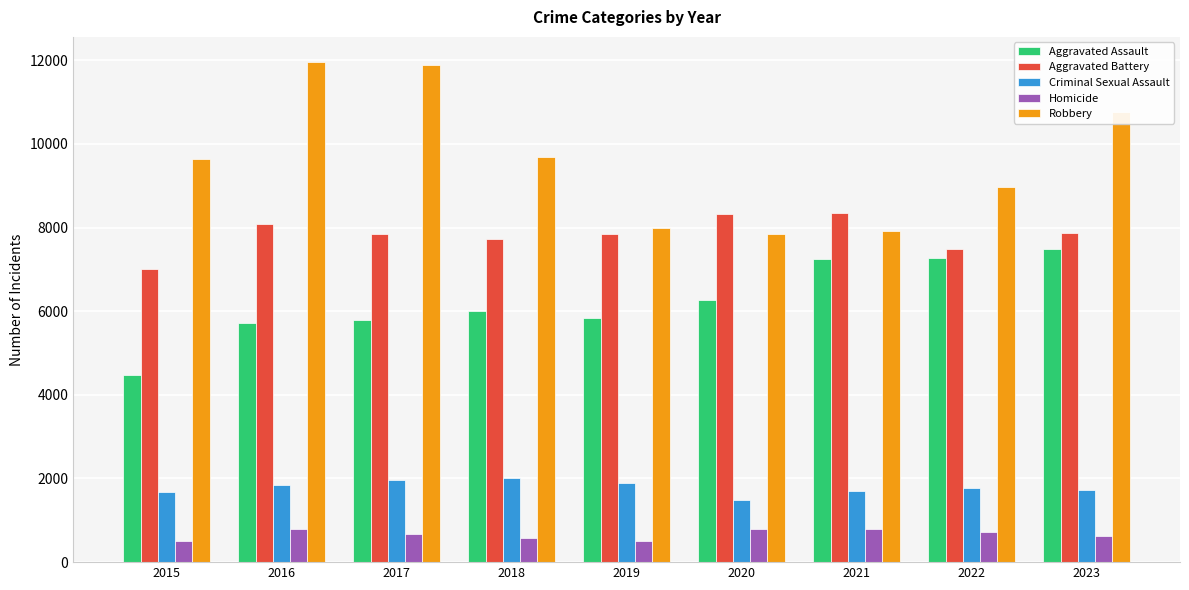

Read the Homicide value at 2023.

617